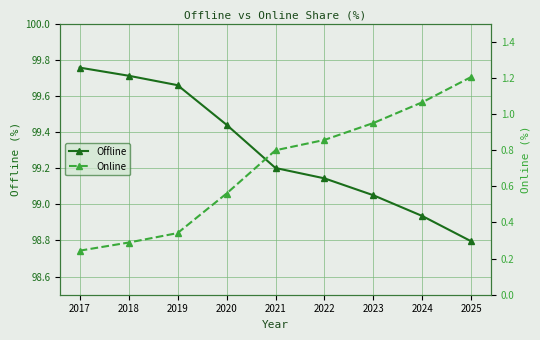

What value does the Offline series have at 2017?

99.8